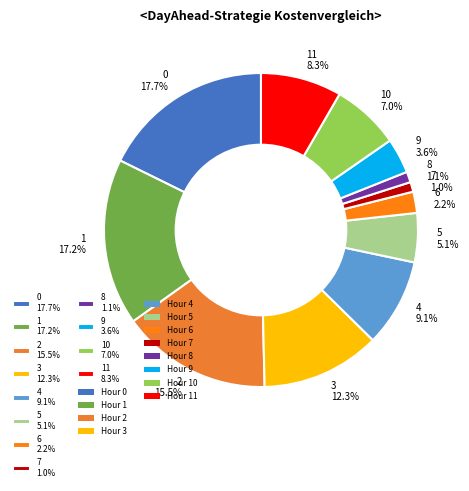

What portion of the pie excludes 2 15.5%?

84.5%